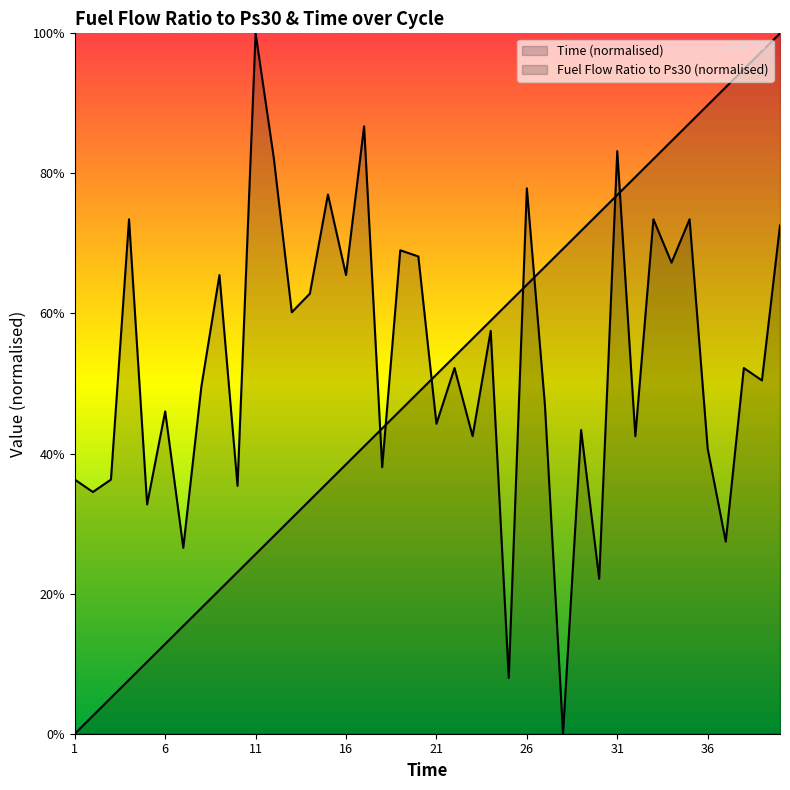

At which category does the chart reach its peak across all series?

40